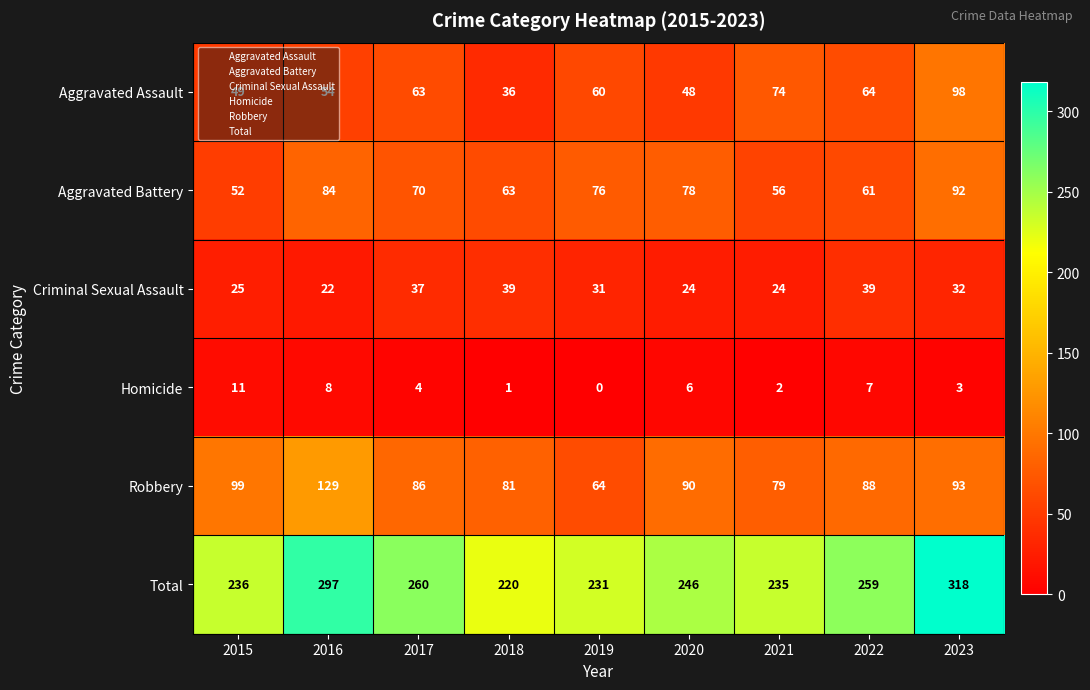

How many series are shown in this chart?

6